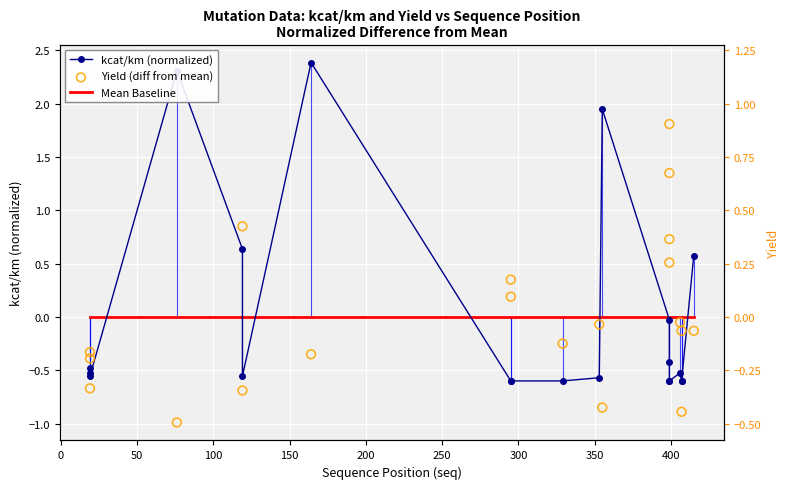

What is the total value across all series at 100?

1.3